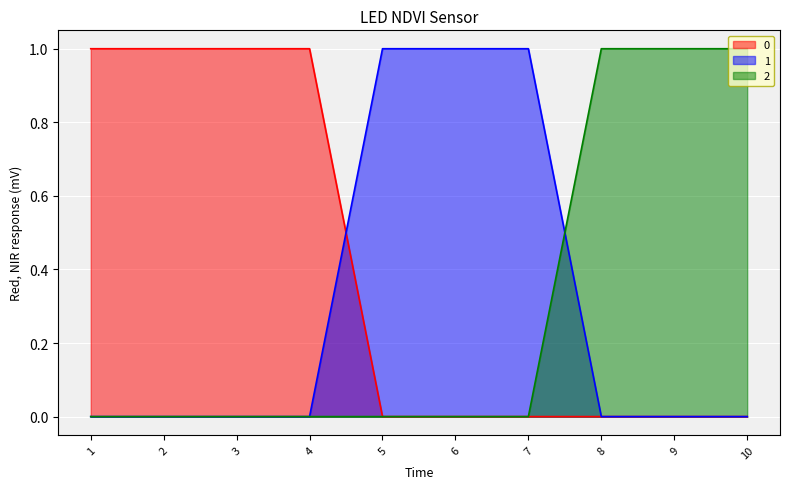

At which label is 1 closest to 0?

1